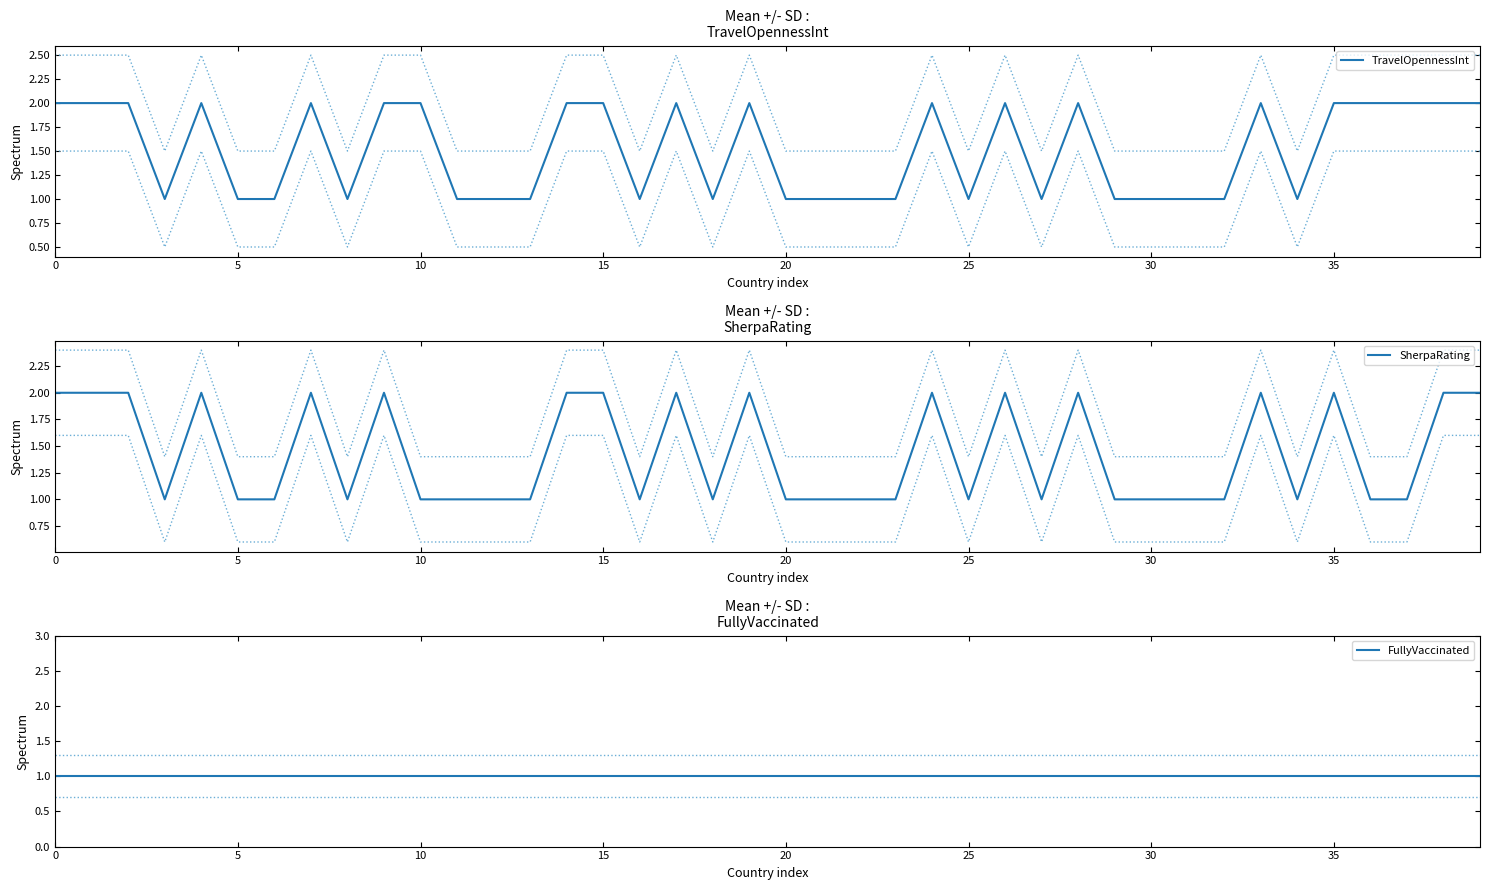

Does the chart have visible grid lines?

No